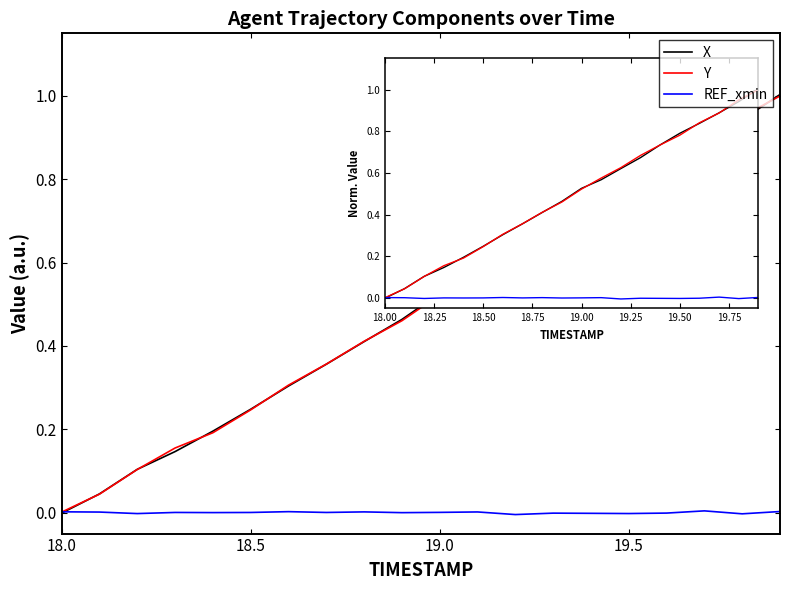

Which series has the largest range (max minus min)?

X